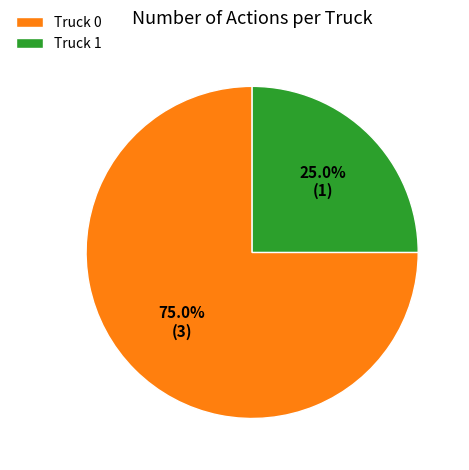

Rank the categories by value from highest to lowest.

Truck 0, Truck 1